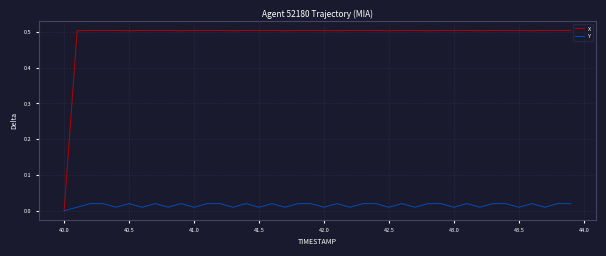

Which series has the largest total across all categories?

X